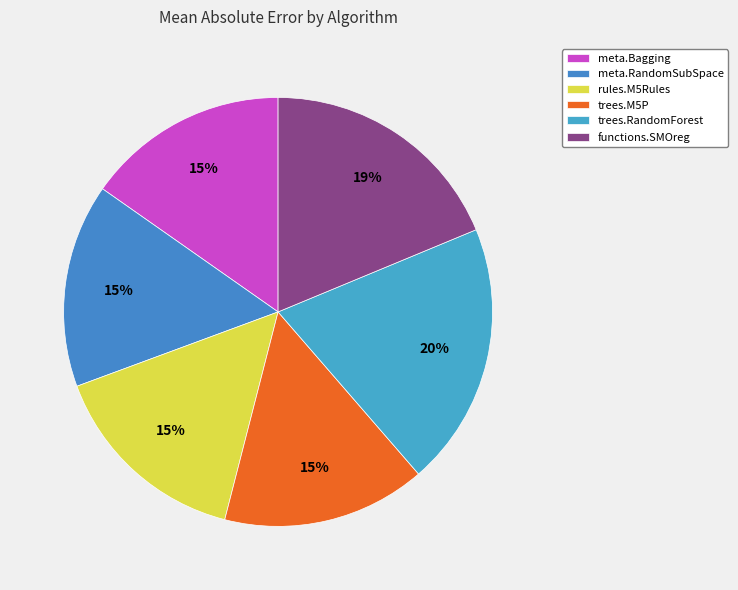

What is the largest slice in the pie chart?

trees.RandomForest